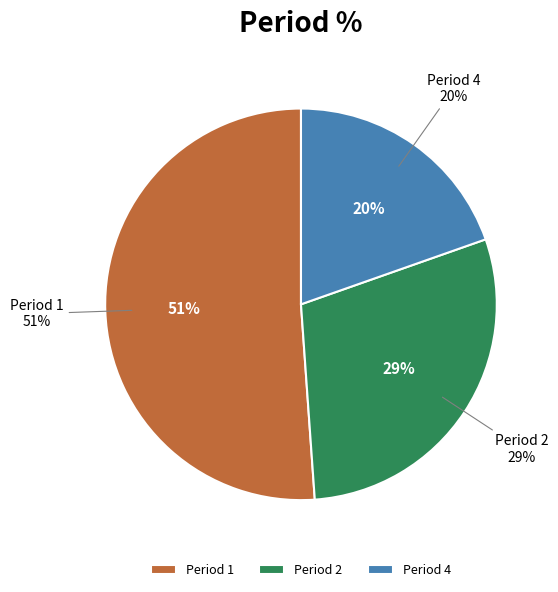

True or false: 2 accounts for 29% of the total.

True